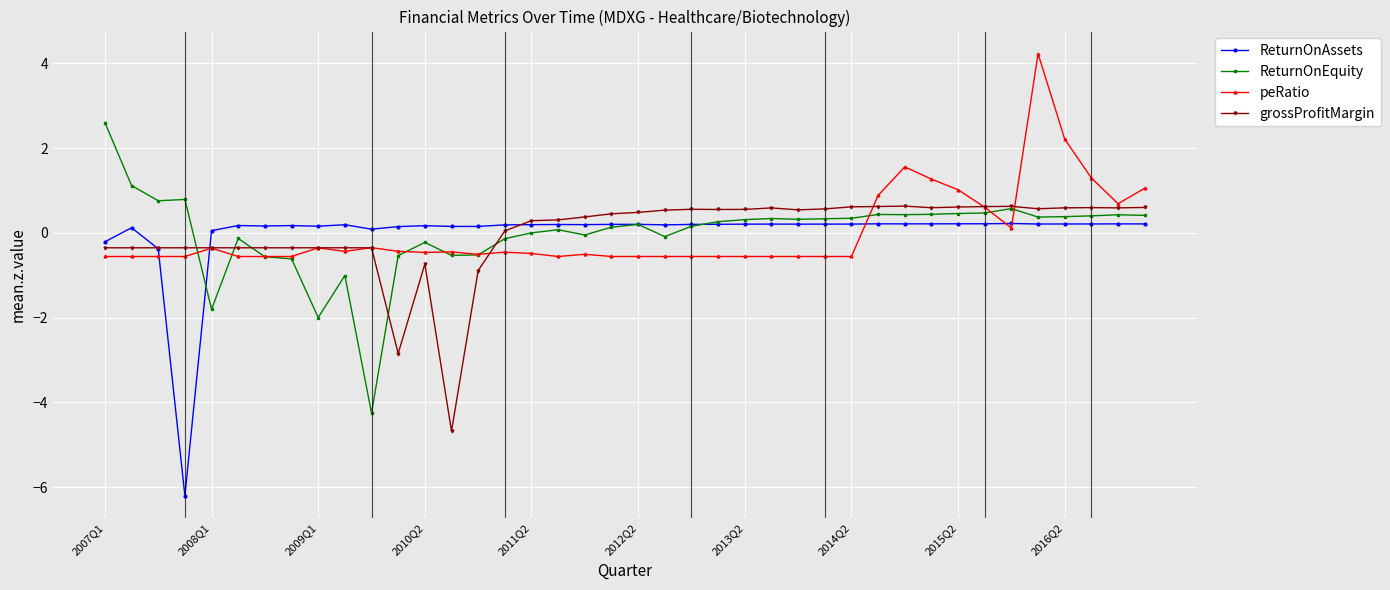

What is the value of the peRatio point at the 17th from the left?

-0.5